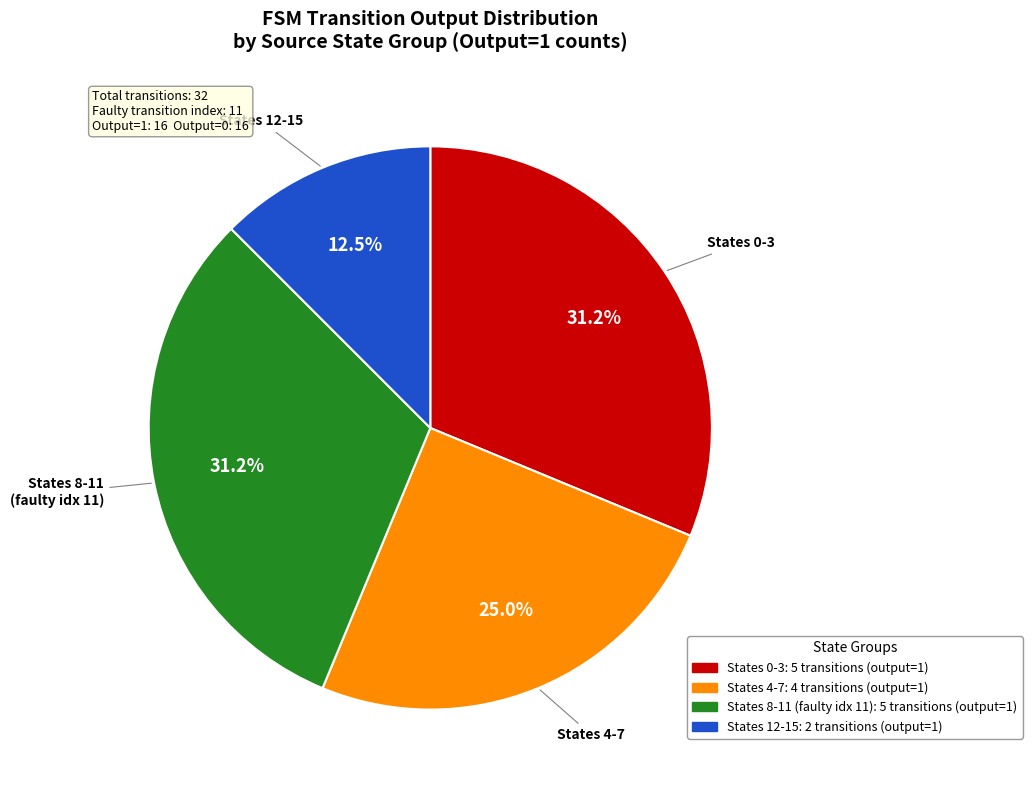

Does any single category account for the majority?

No